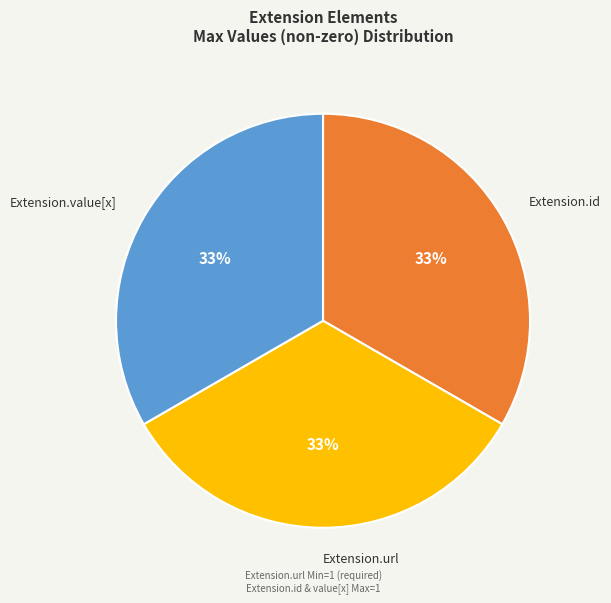

To the nearest percent, what is the average slice percentage?

33%